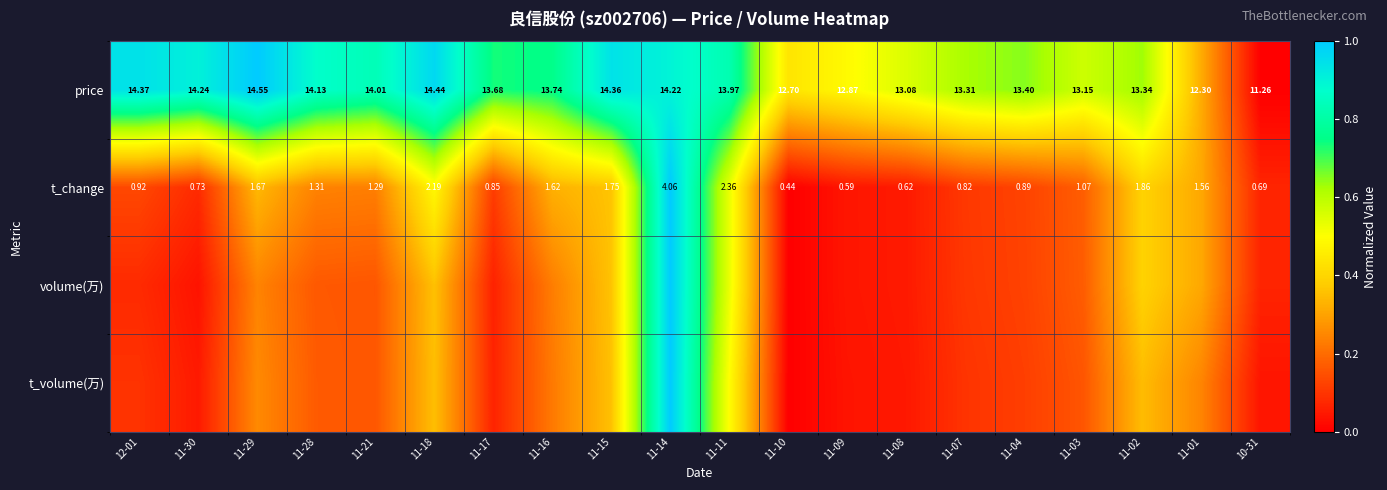

How many data points in price are less than 13?

4